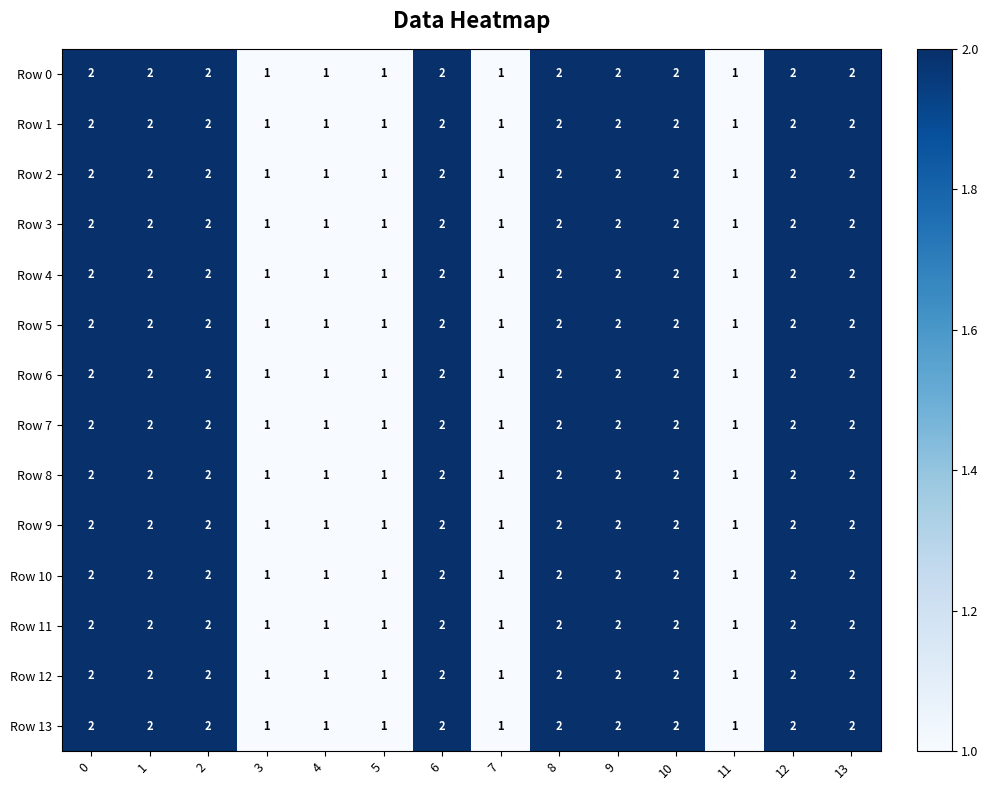

Is the value of Row 2 at 3 greater than the value of Row 6 at 10?

No